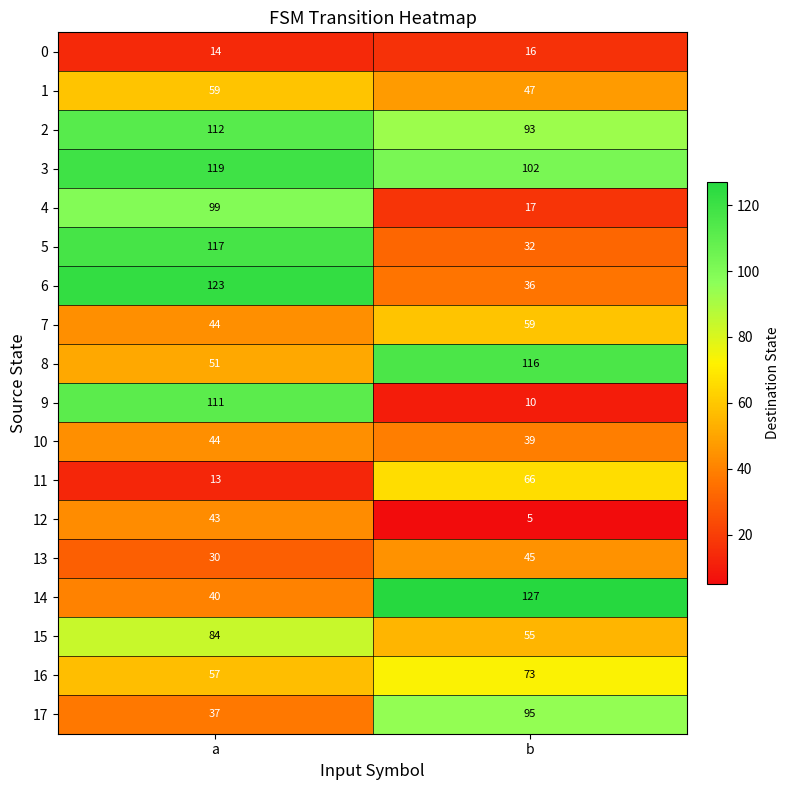

The 15 series shows 32 at b. True or false?

False